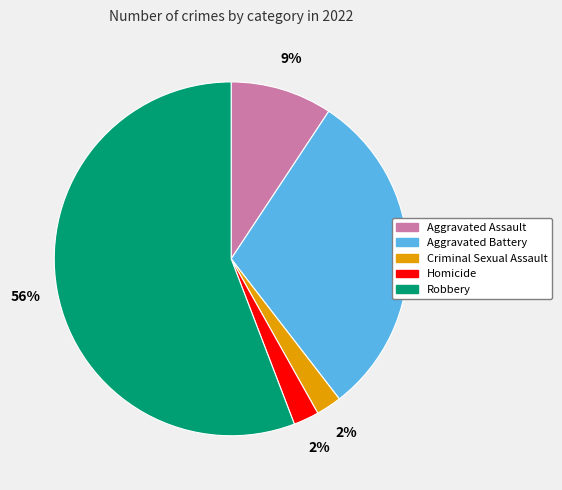

How many segments does this pie chart have?

5